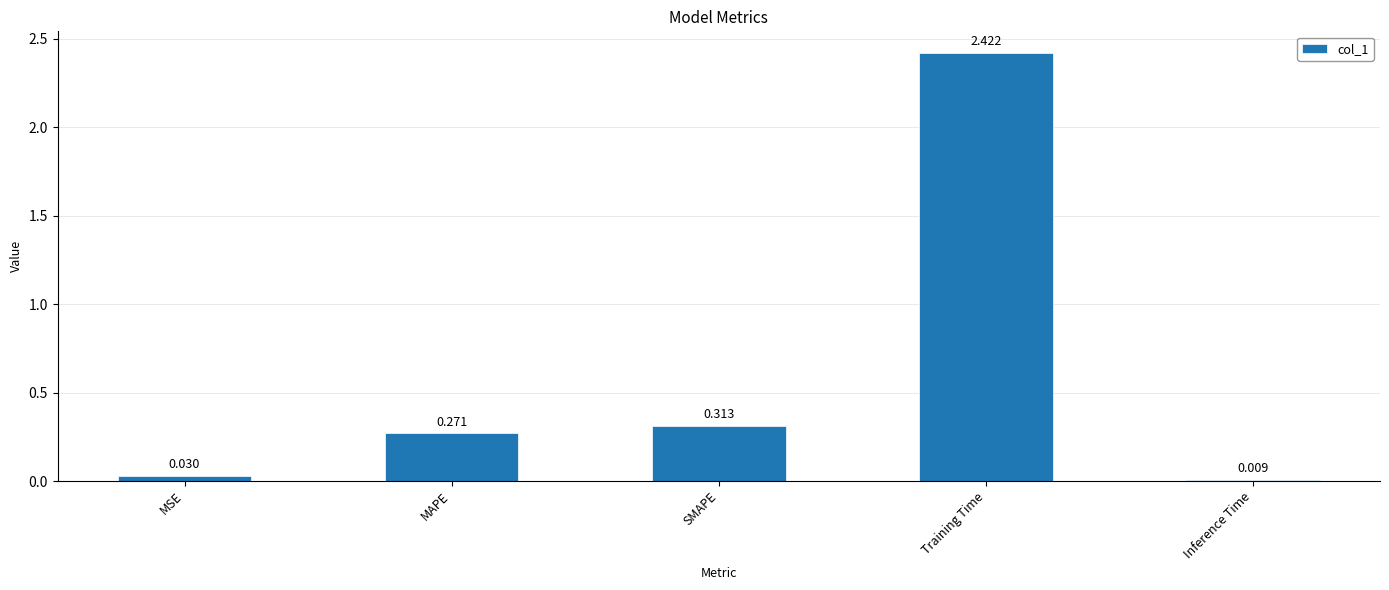

What is the label of the 2nd bar from the right?

Training Time